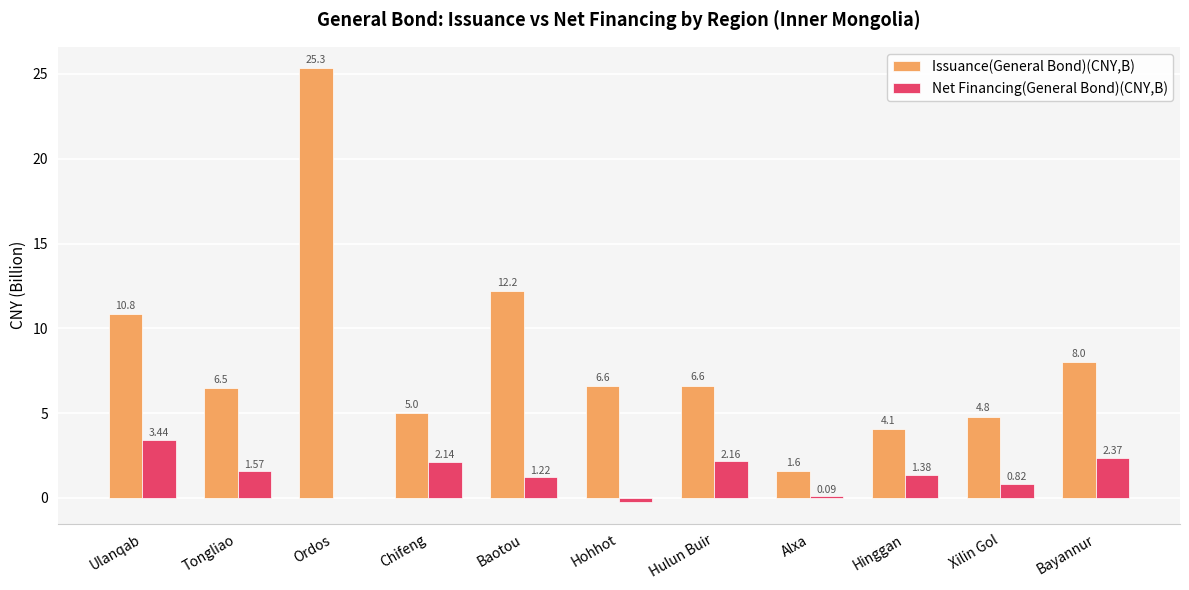

Which label corresponds to the largest value in the chart?

Ordos